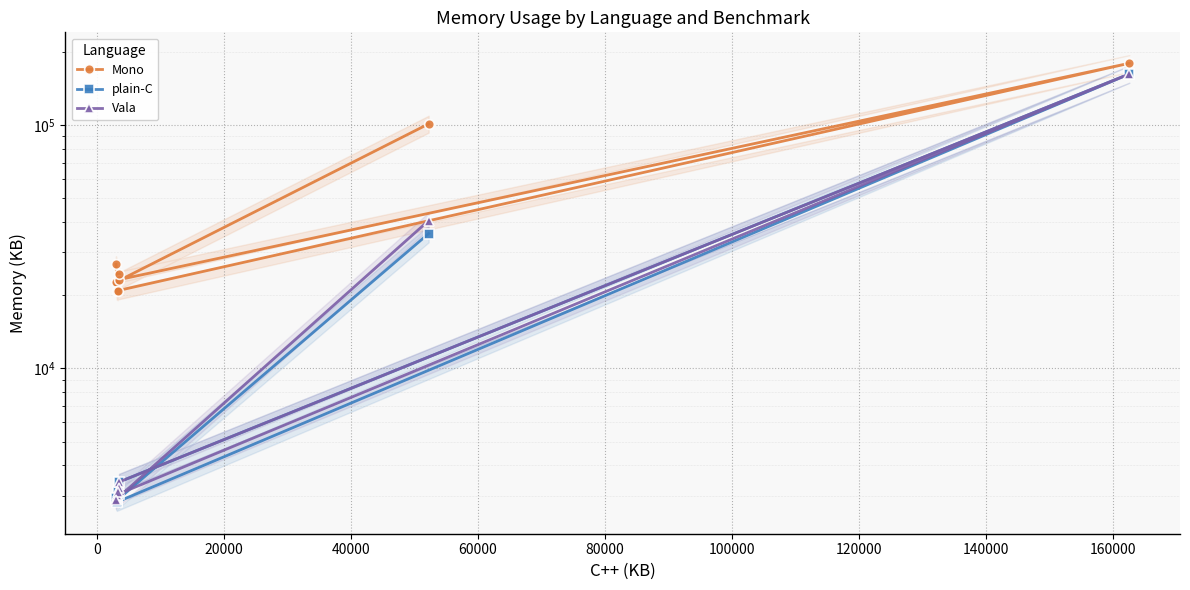

Reading left to right, extract all data points from this chart.

Mono: 101224	22712	22704	20844	179592	23176	24524	20728	26752
plain-C: 35848	2864	2900	2824	162272	3416	3044	3104	2944
Vala: 40540	2908	2904	3028	162304	3416	3220	3104	2872